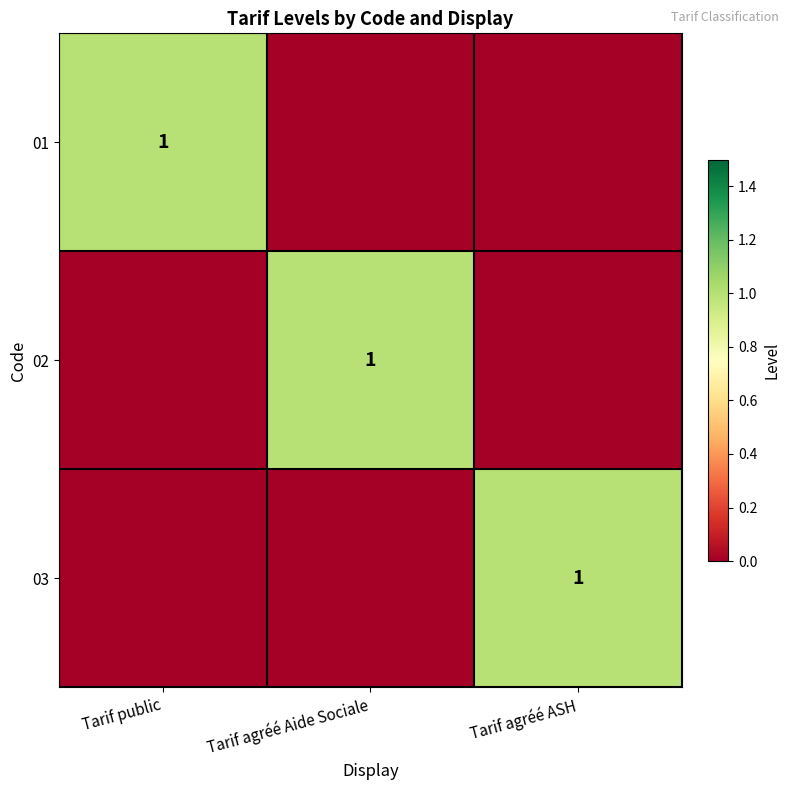

Is it true that 02 equals 2 at Tarif agréé Aide Sociale?

False